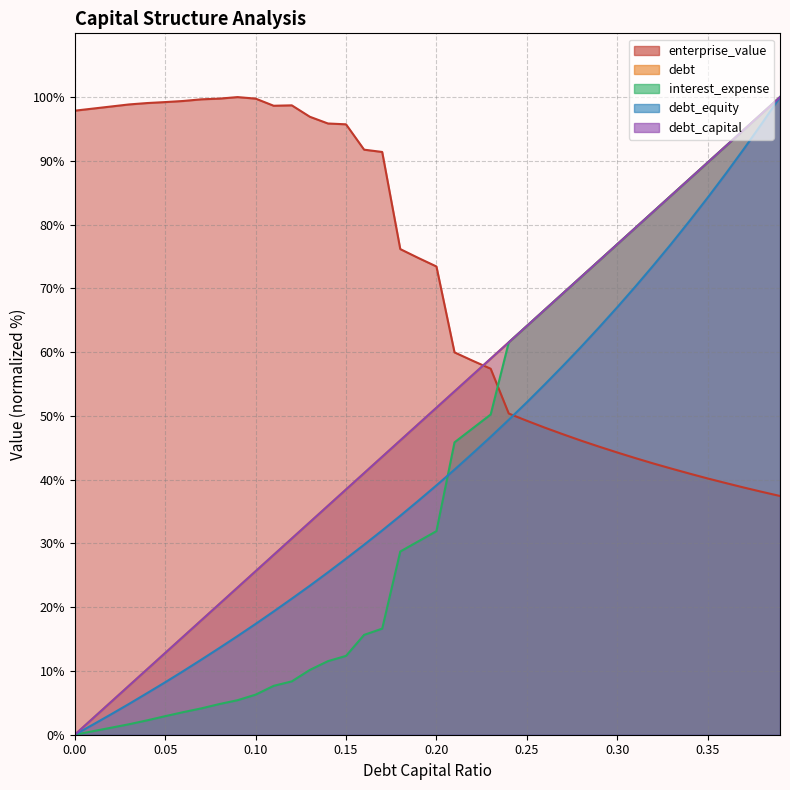

How many values in interest_expense are above zero?

39